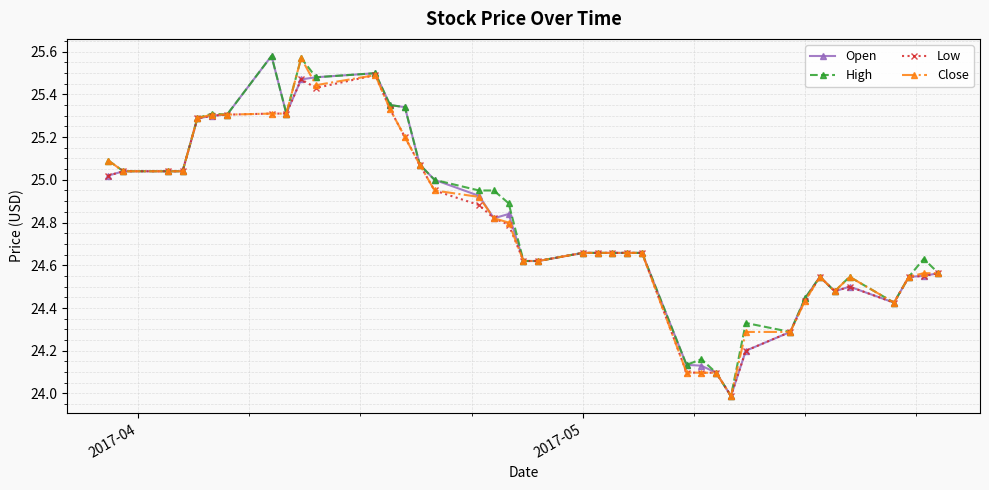

True or false: High has more than 2 interior local peaks.

True